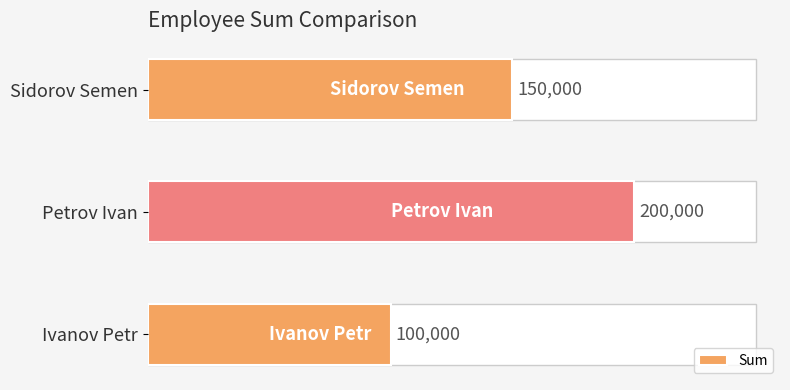

Rank the categories by value from lowest to highest.

Ivanov Petr, Sidorov Semen, Petrov Ivan